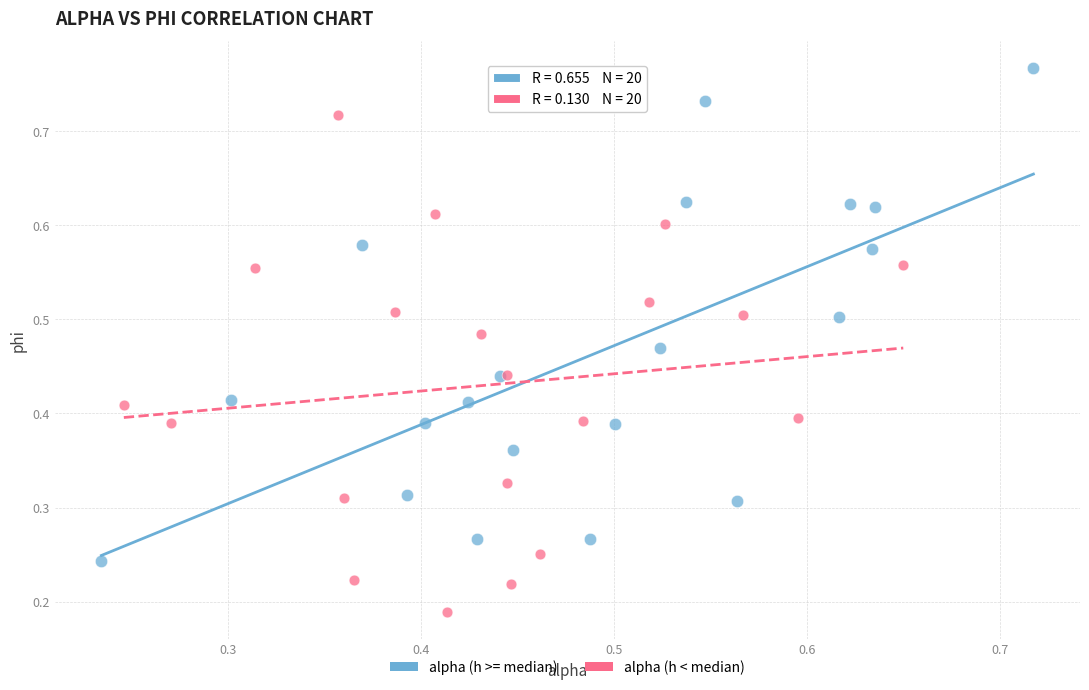

Which series reaches the maximum Y coordinate?

alpha (h >= median)